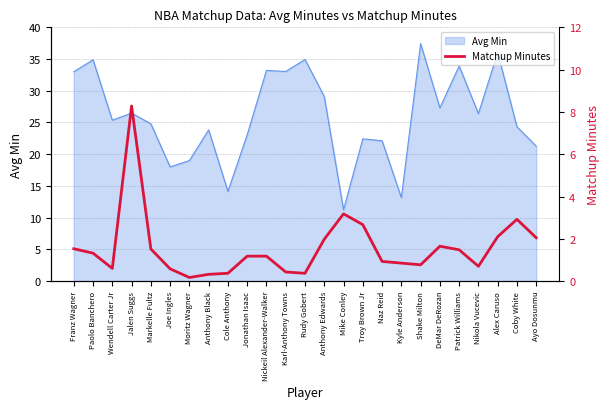

What value does the Avg Min series have at Shake Milton?

37.4